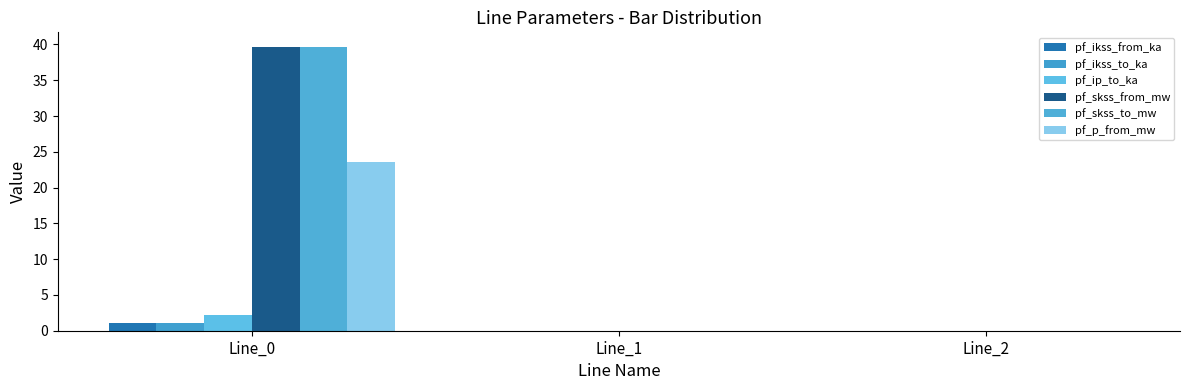

At which category is the sum across all series the highest?

Line_0